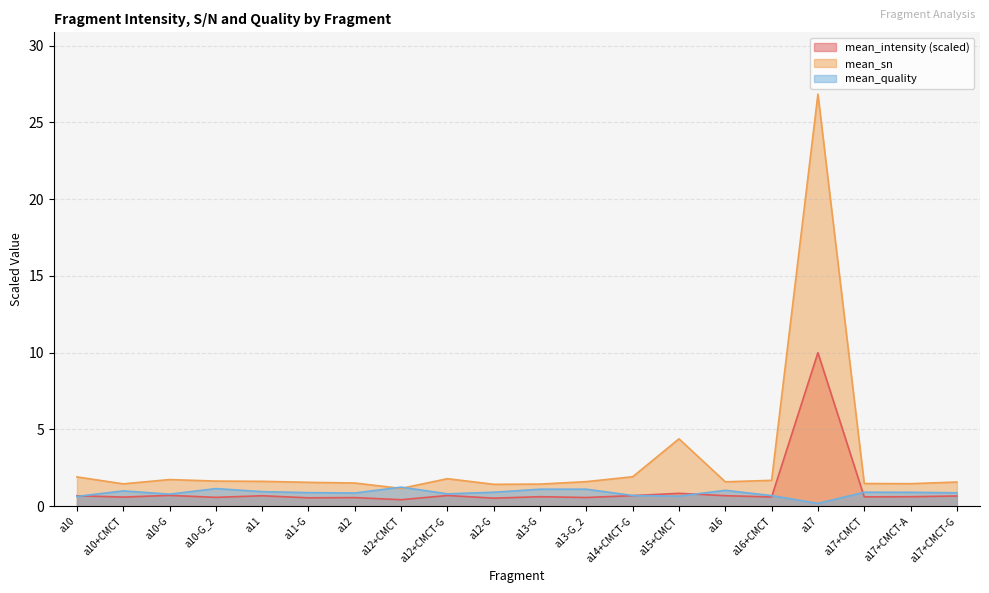

At a12-G, list the series in order from largest to smallest.

mean_sn, mean_quality, mean_intensity (scaled)